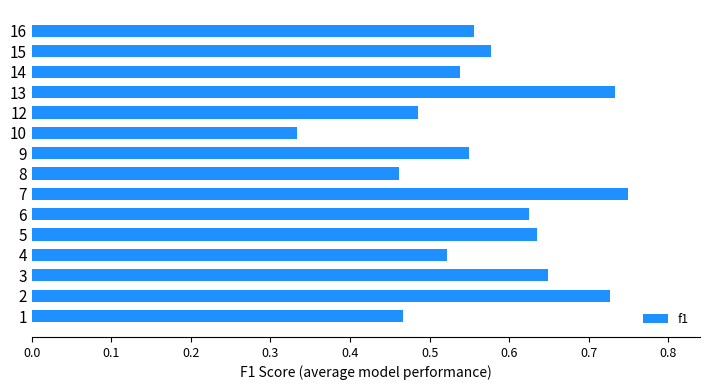

Which category has the lowest value across all series?

10